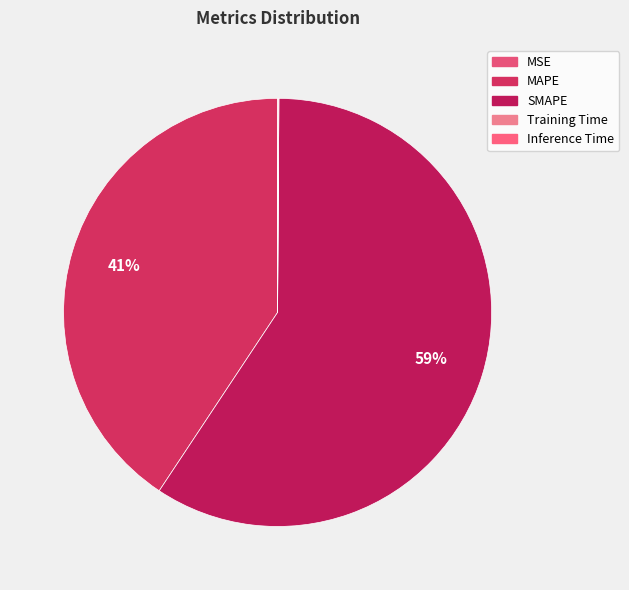

Which slice is the largest?

SMAPE